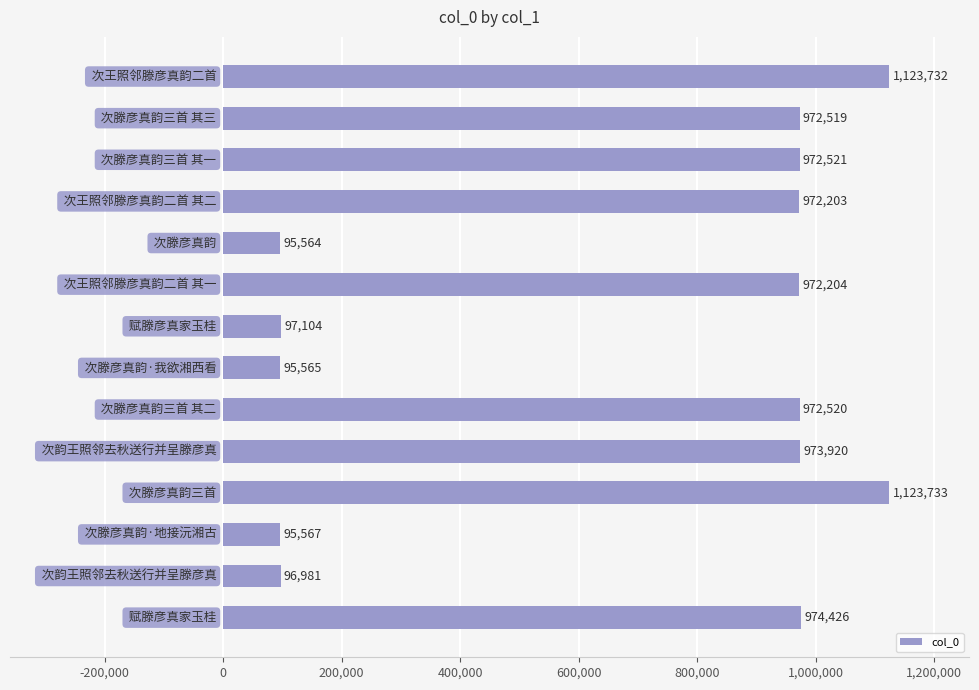

What is the average value?

681326